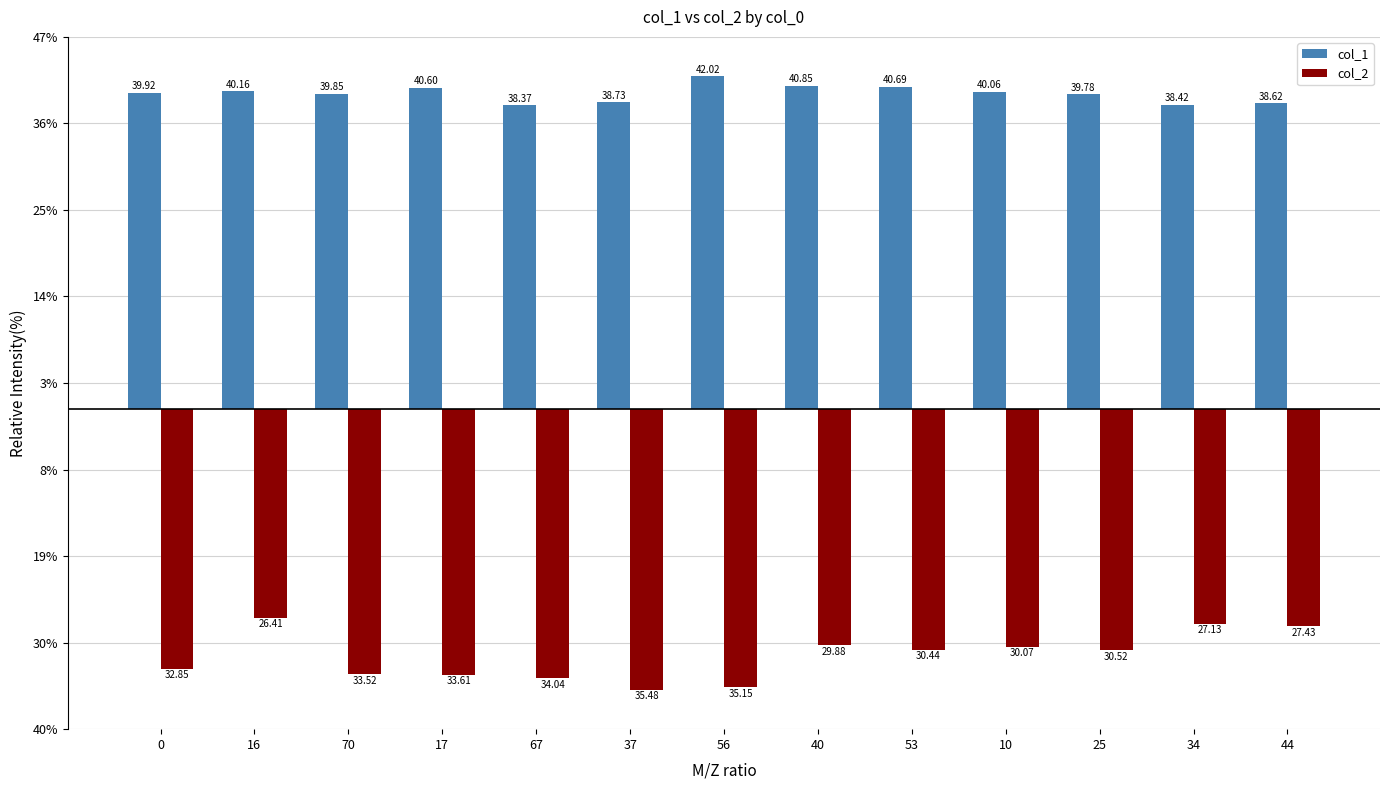

Does the chart contain any negative values?

Yes